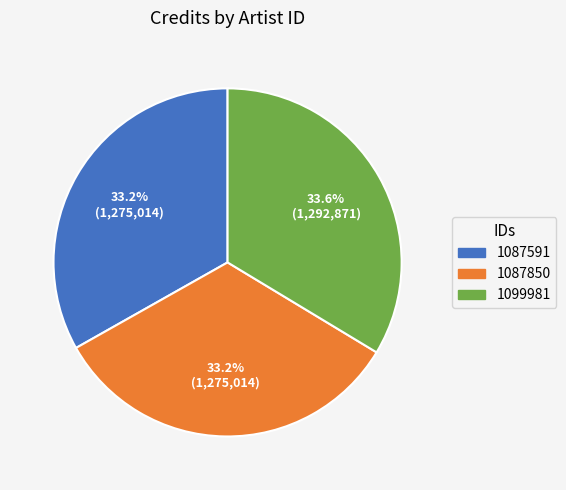

Is there any slice that represents more than half of the pie?

No